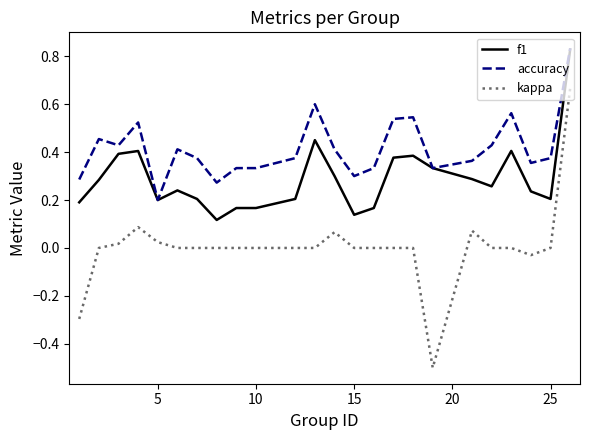

What is the minimum value for kappa?

-0.5